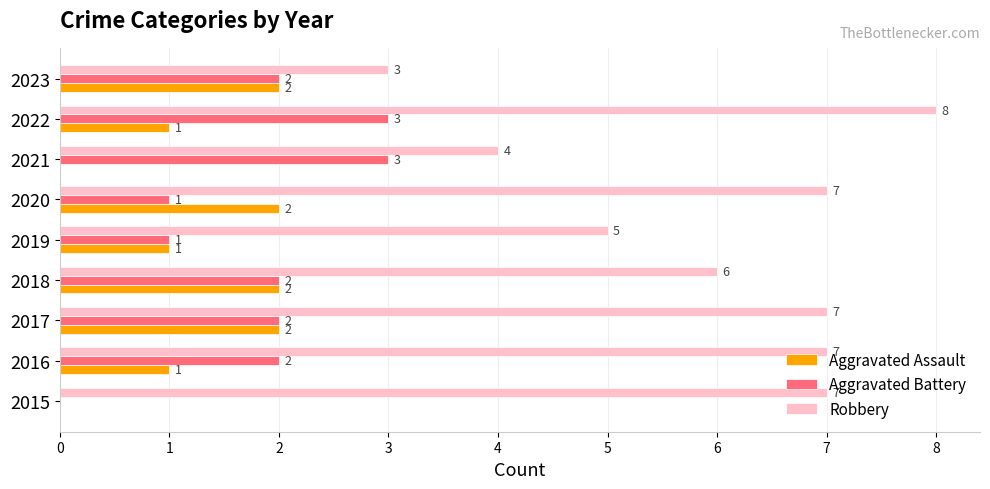

What are all the series names shown in the legend?

Aggravated Assault, Aggravated Battery, Robbery